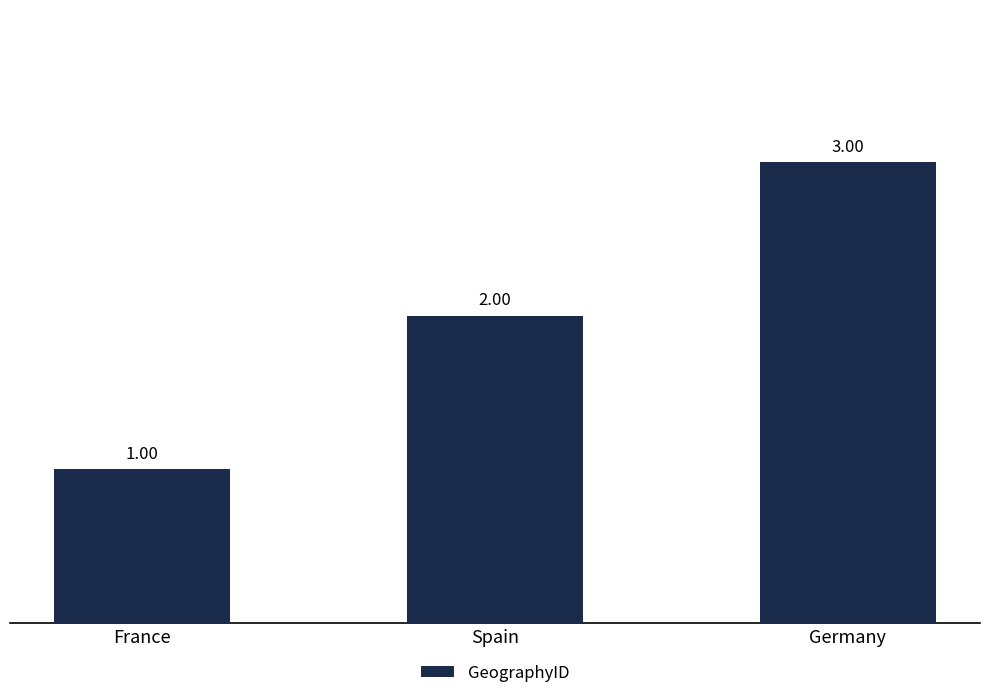

What is the difference between the values at France and Spain?

1